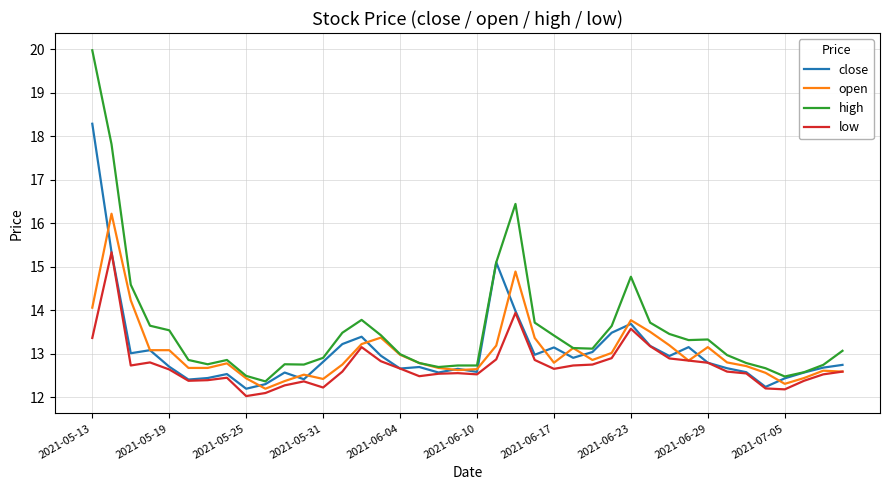

What are all the series names shown in the legend?

close, open, high, low